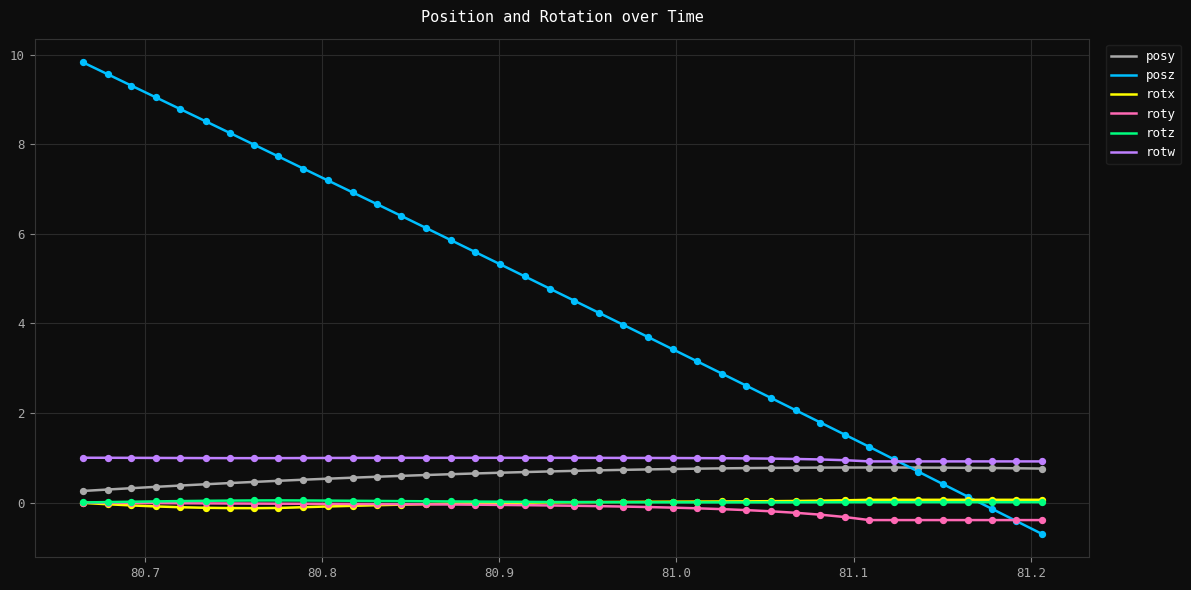

Which series has the largest total across all categories?

posz